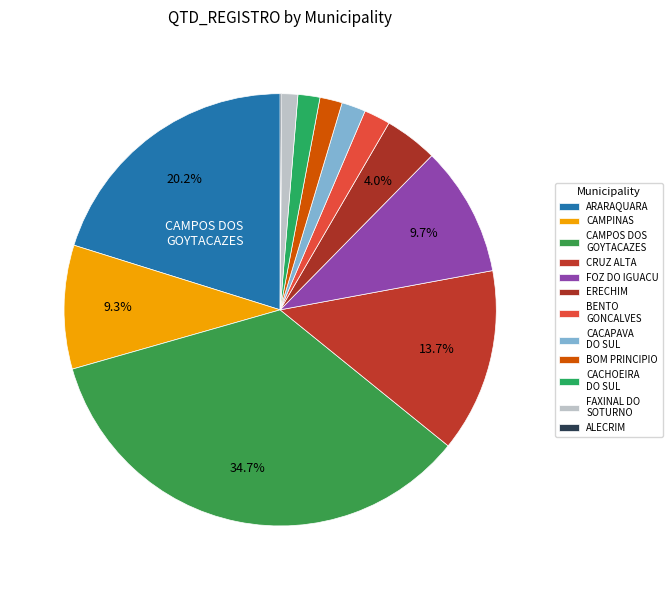

How many slices are in this pie chart?

12